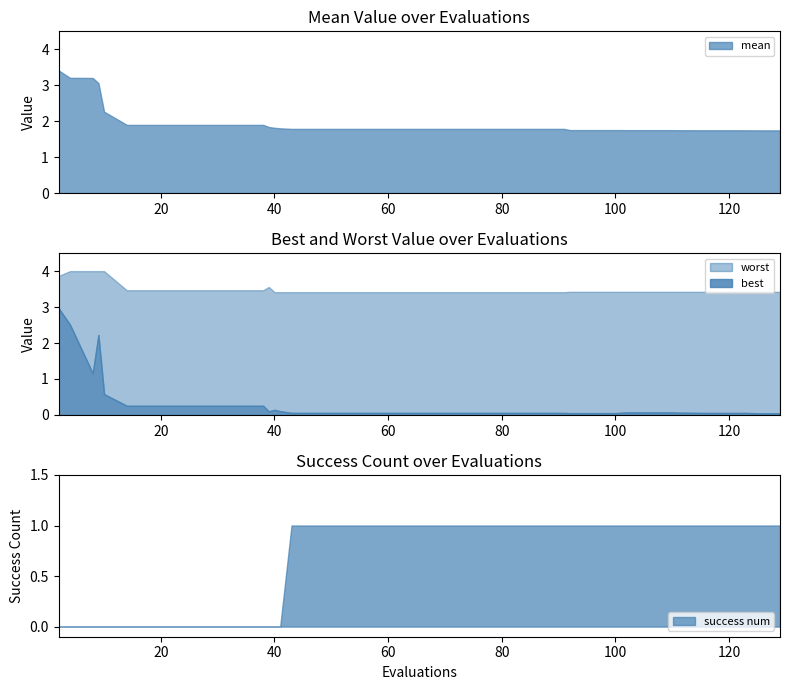

What is the maximum value for best?

3.0